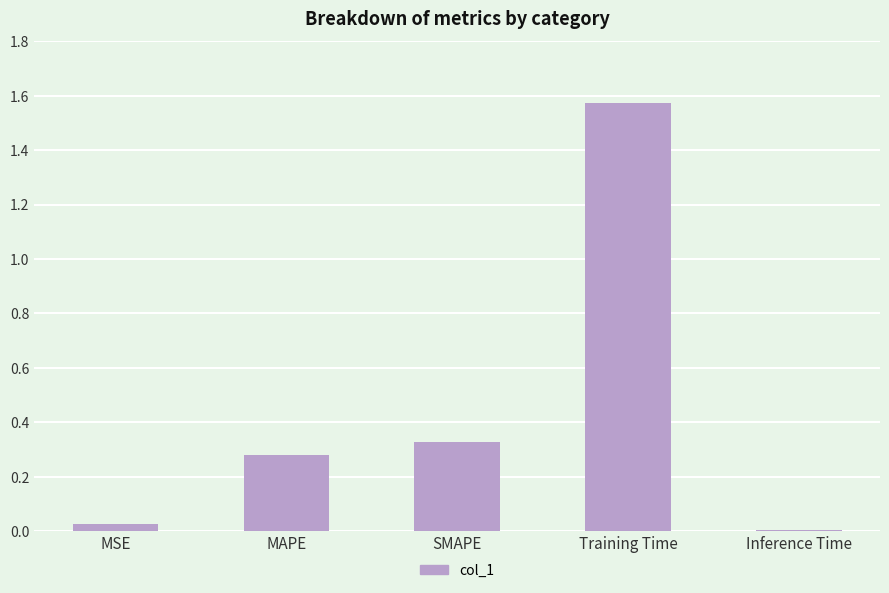

What is the label of the 2nd bar from the right?

Training Time